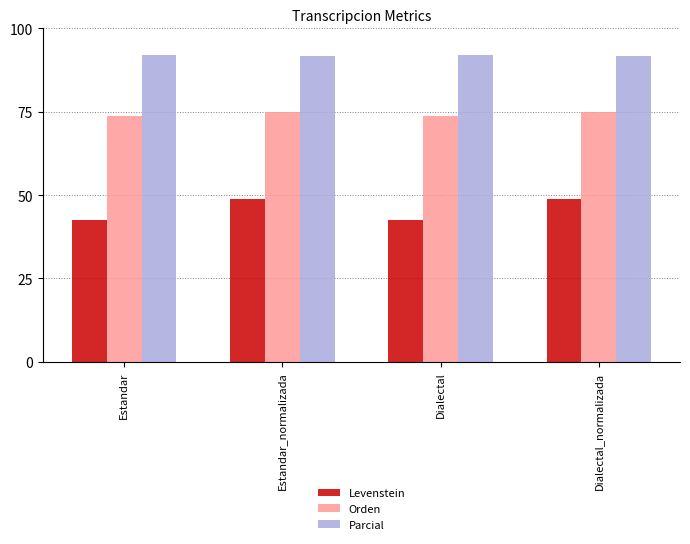

Rank the series at Estandar from highest to lowest value.

Parcial, Orden, Levenstein